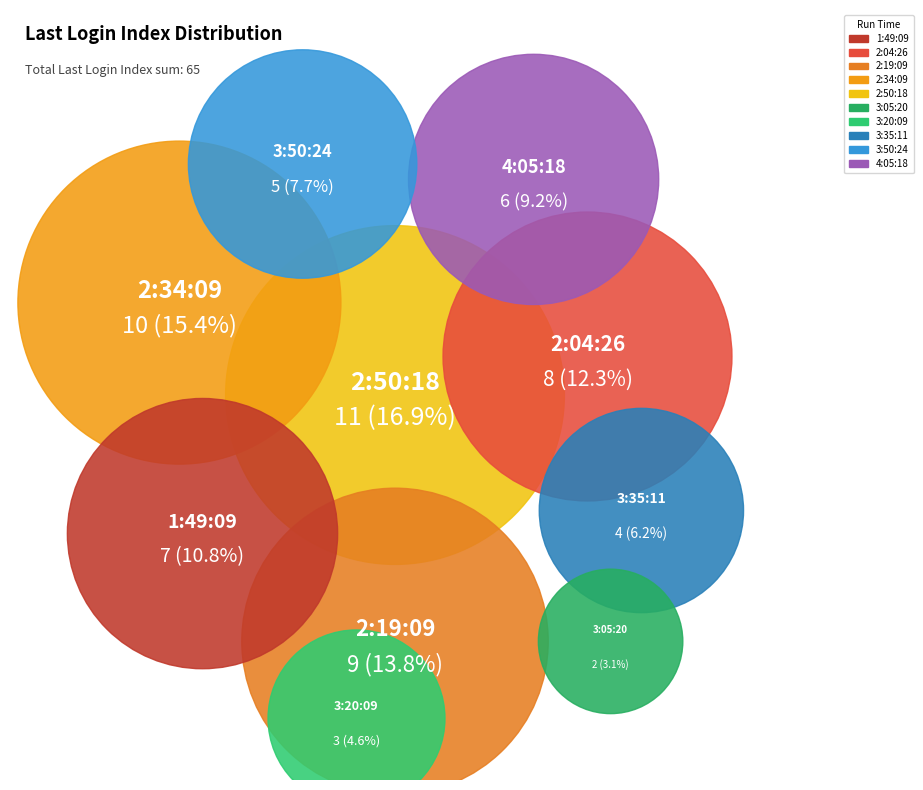

Is 2:34:09 the majority of the pie?

No